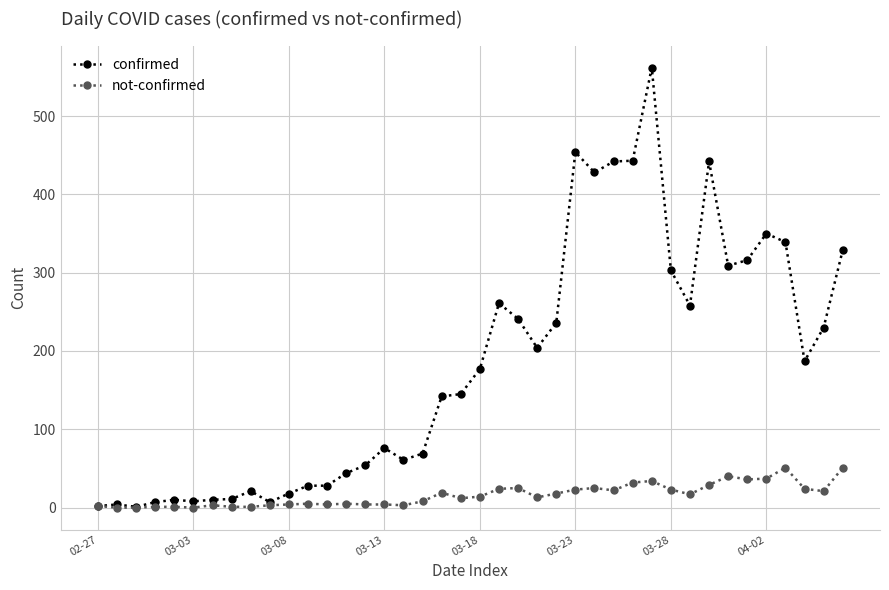

True or false: not-confirmed has more than 0 points higher than both neighbors.

True